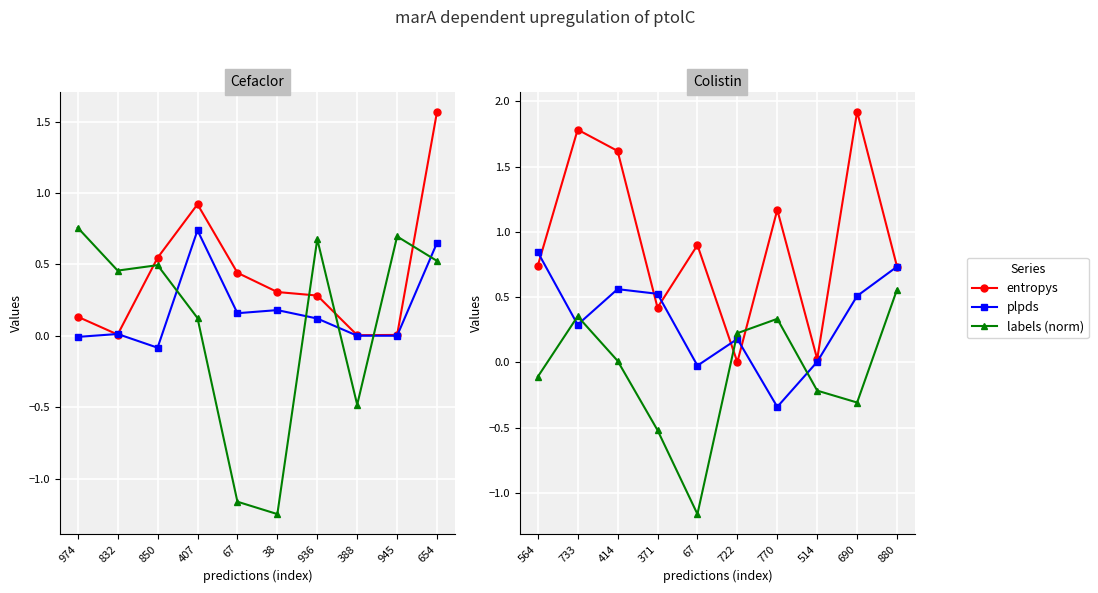

True or false: plpds has more than 1 points higher than both neighbors.

True